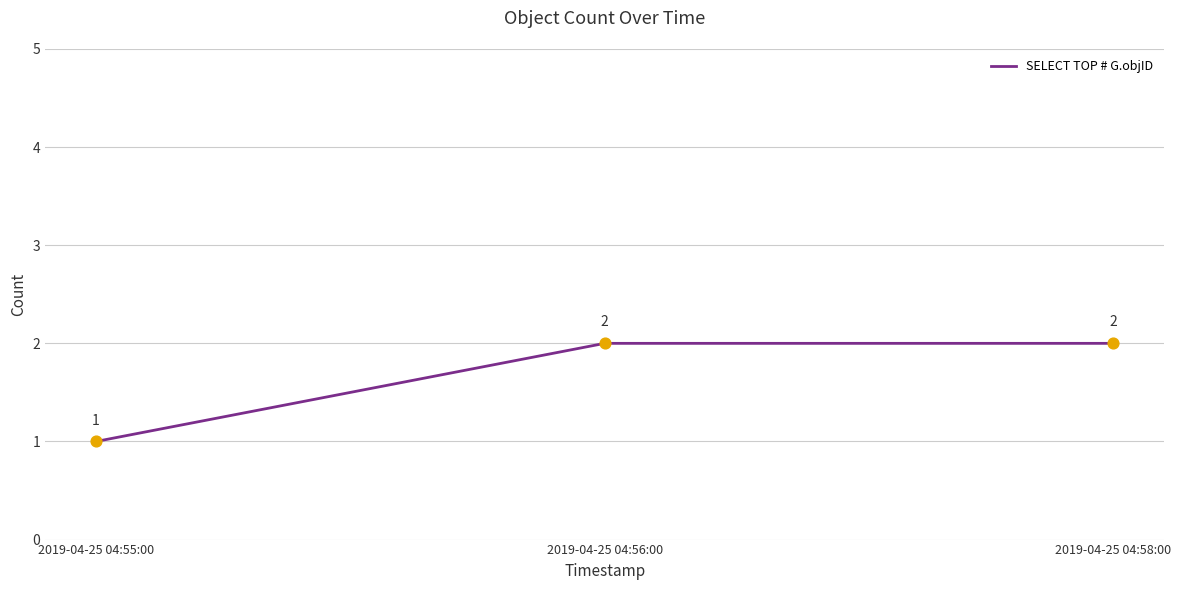

Approximately how many times larger is the value at 2019-04-25 04:55:00 compared to 2019-04-25 04:58:00?

0.5